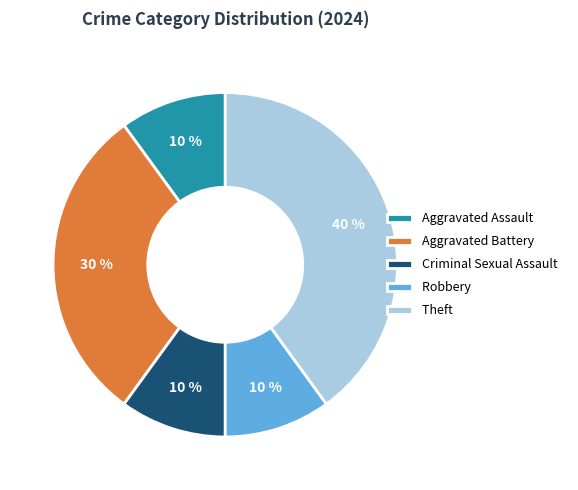

How many segments does this pie chart have?

5